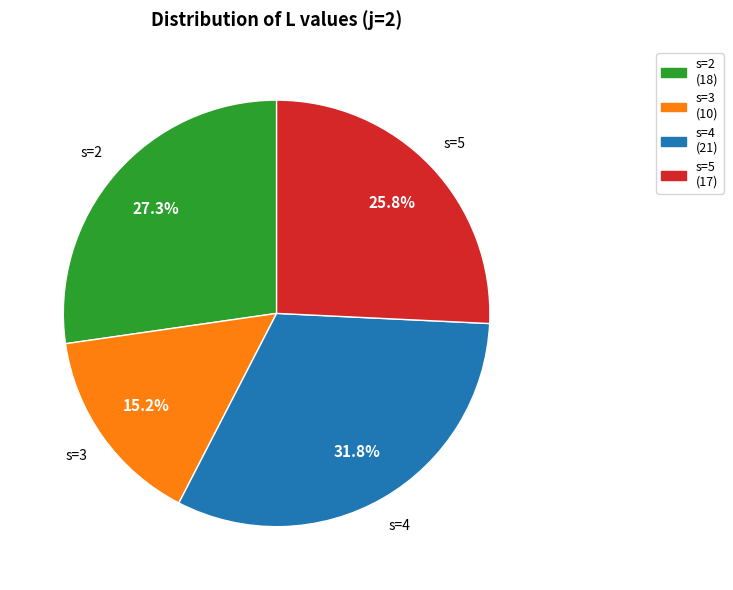

Does any single category account for the majority?

No